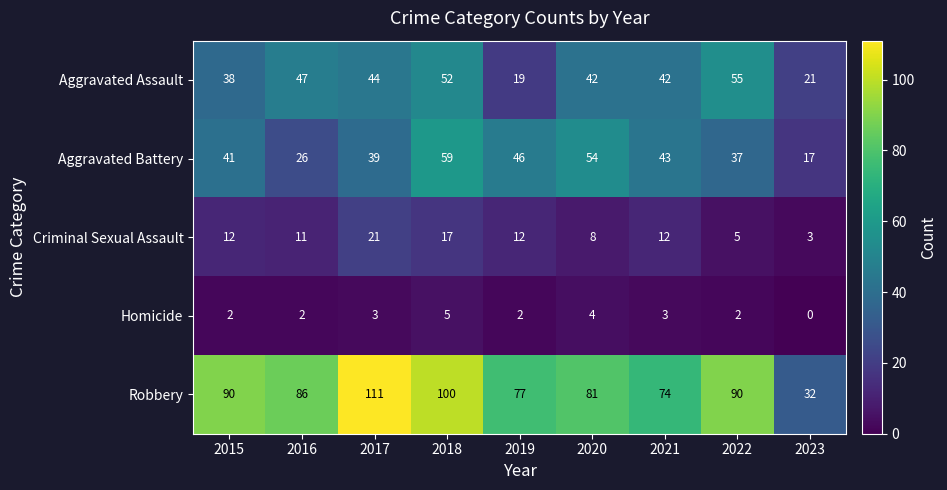

The value of Criminal Sexual Assault at 2016 is 16. True or false?

False